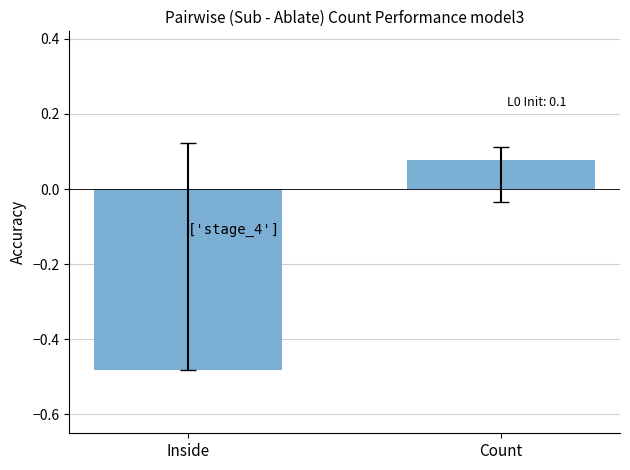

True or false: the data shows 0.0 at Count.

False